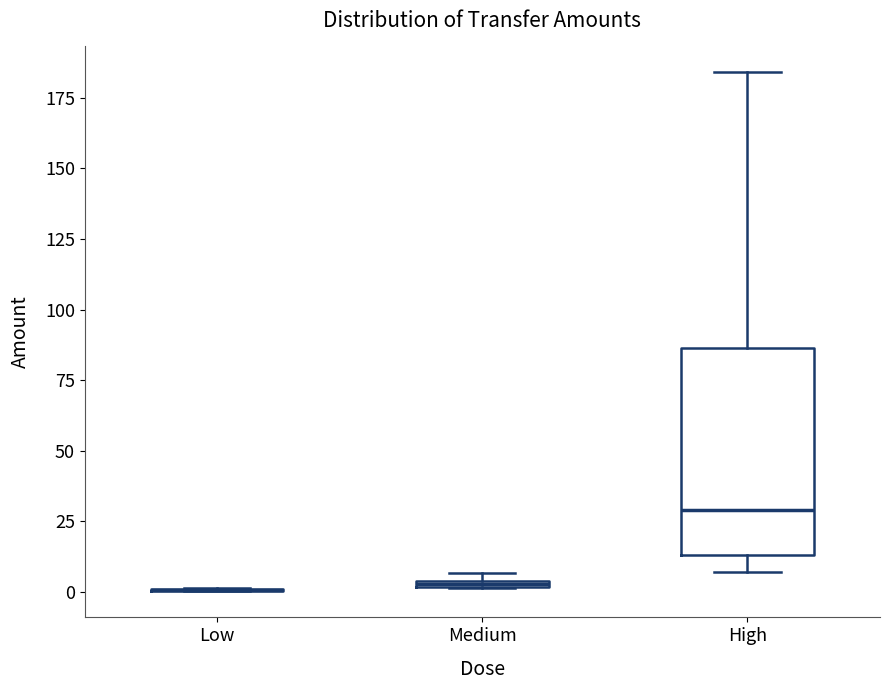

Where does the lower whisker of the box for High end on the y-axis? The values are not printed on the chart, so give them approximately, as read against the axis.

5